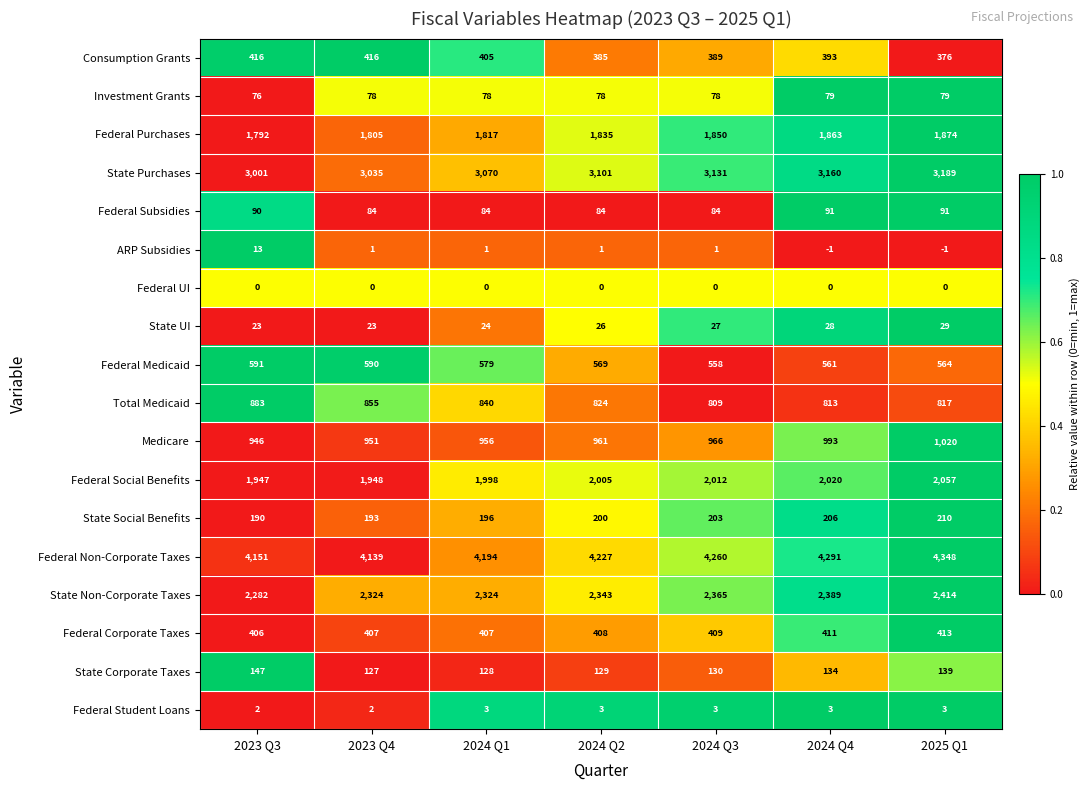

How many categories are shown in the chart?

7